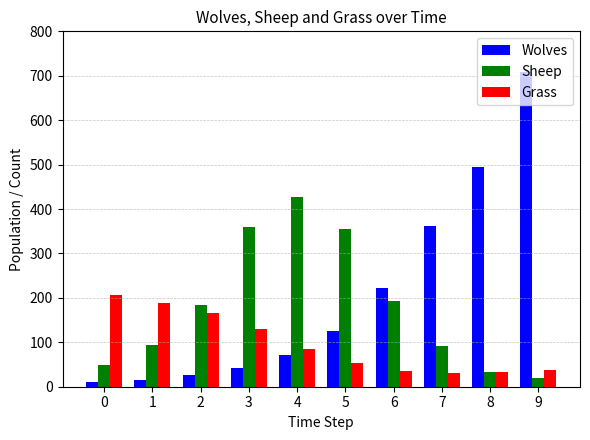

Which series has the widest spread of values?

Wolves